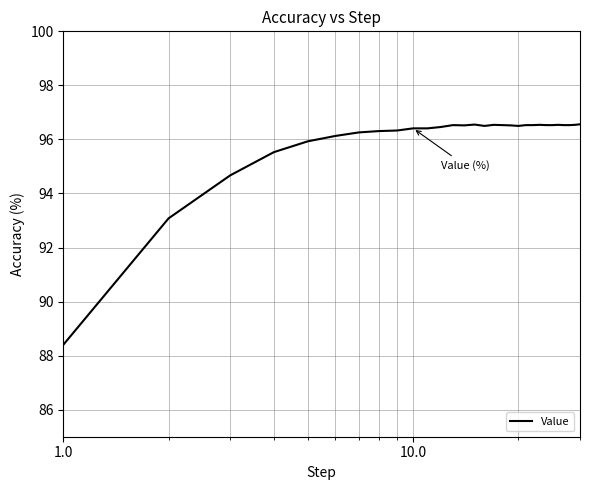

What is the difference between the maximum and minimum values?

8.2